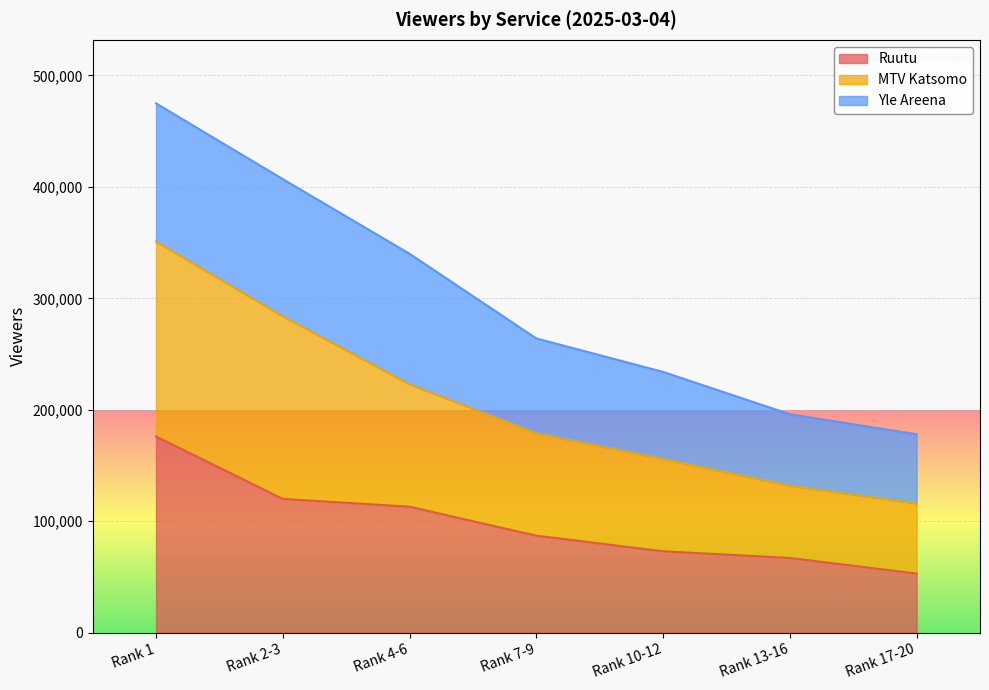

Where does the Ruutu series first go above 87000?

Rank 1